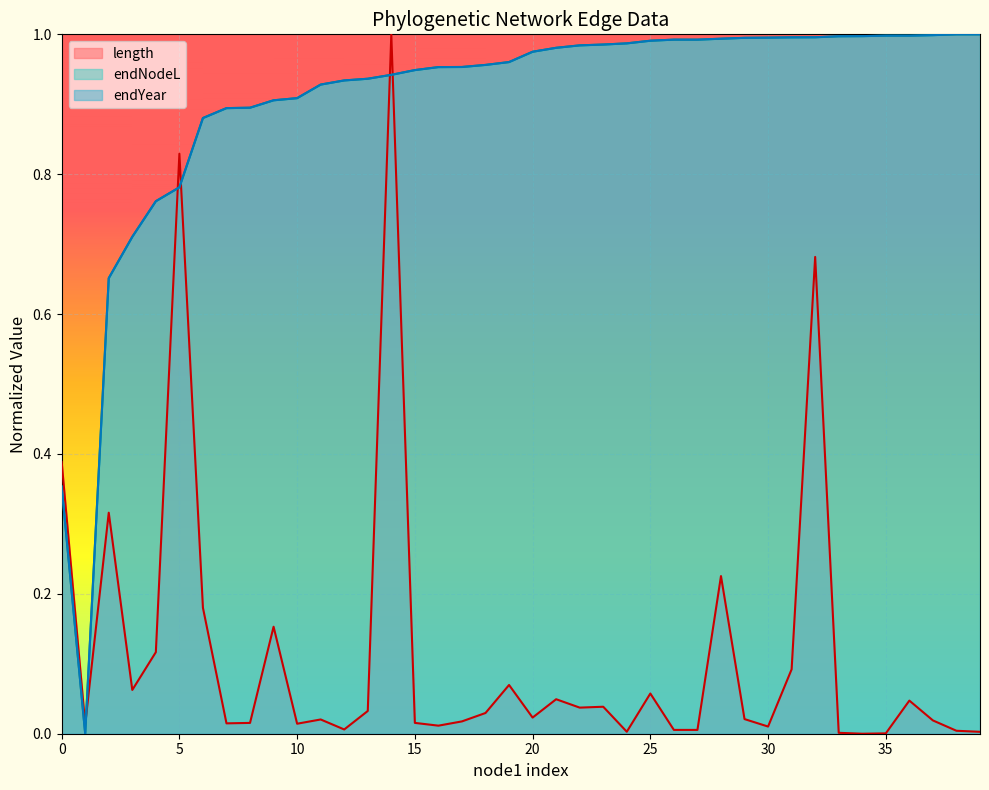

Which series has the largest total across all categories?

endYear